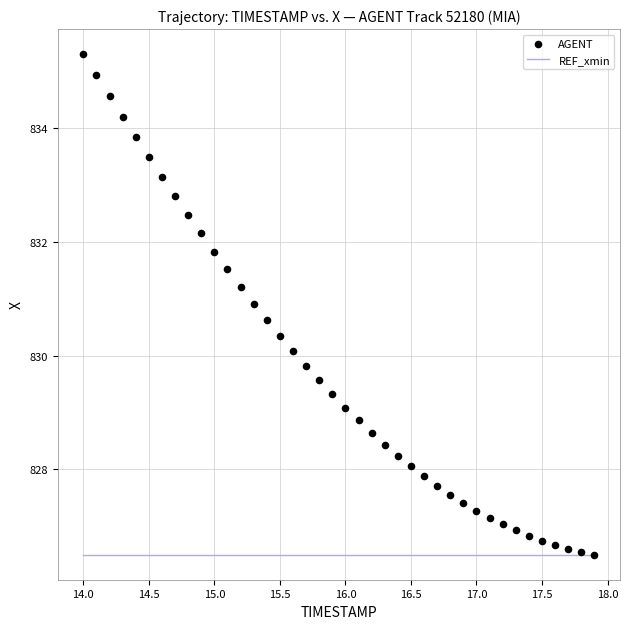

What is the range of Y values (max minus min)?

8.8